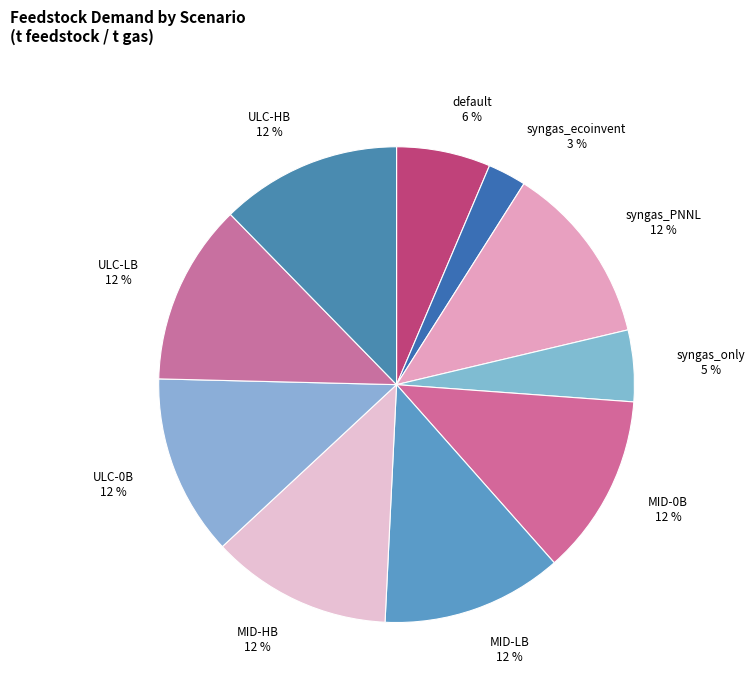

Combined, do ULC-HB and syngas_only account for over 50%?

No